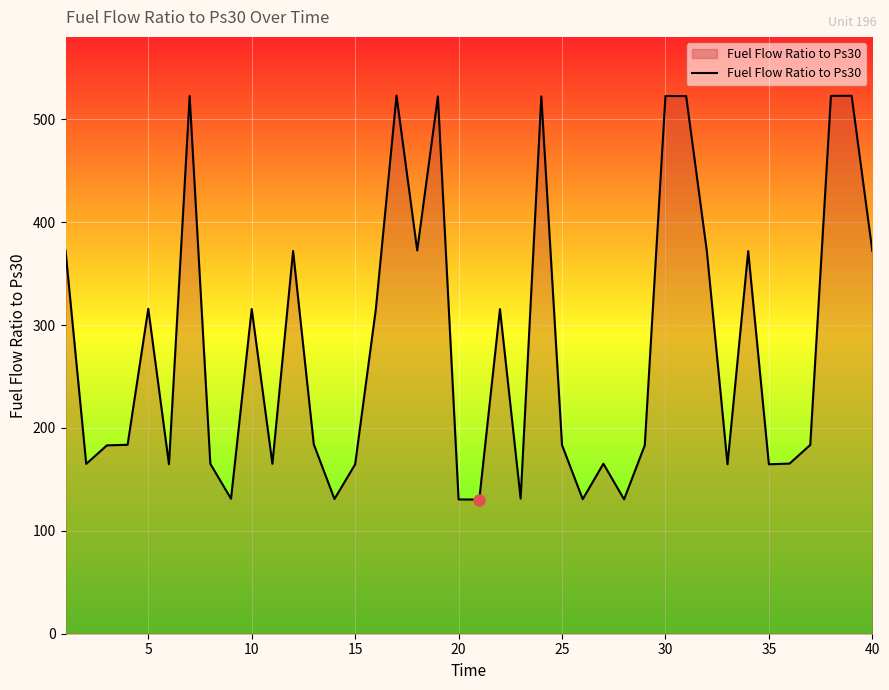

What is the average value?

279.4